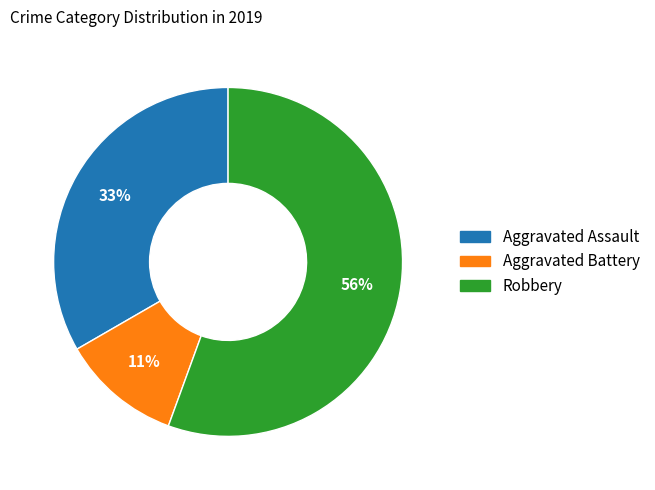

True or false: Aggravated Assault accounts for 21% of the total.

False